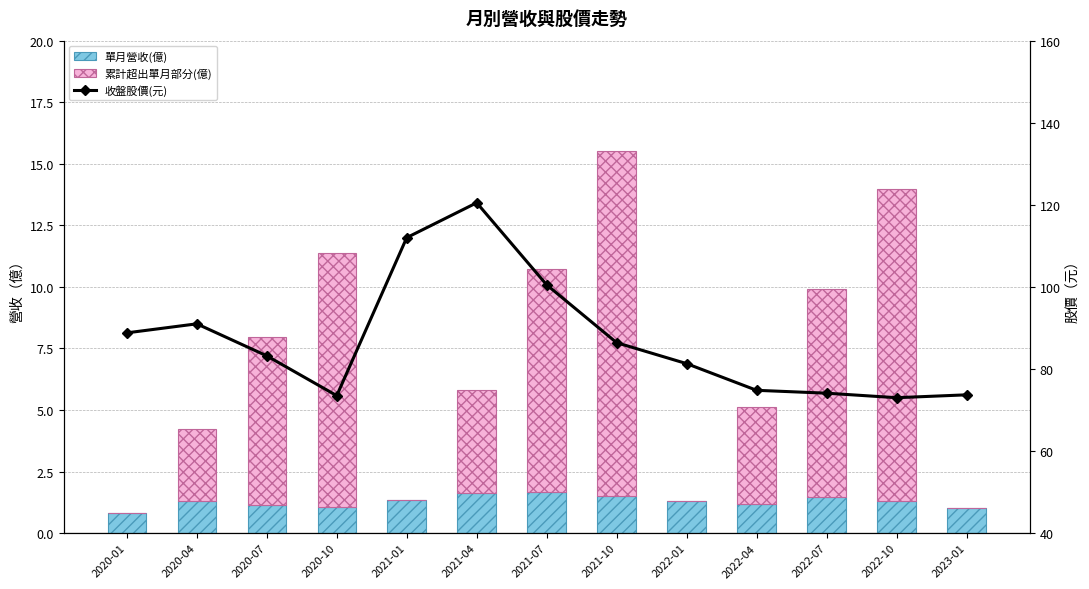

What is the approximate value of 累計超出單月部分(億) at 2022-07?

8.4